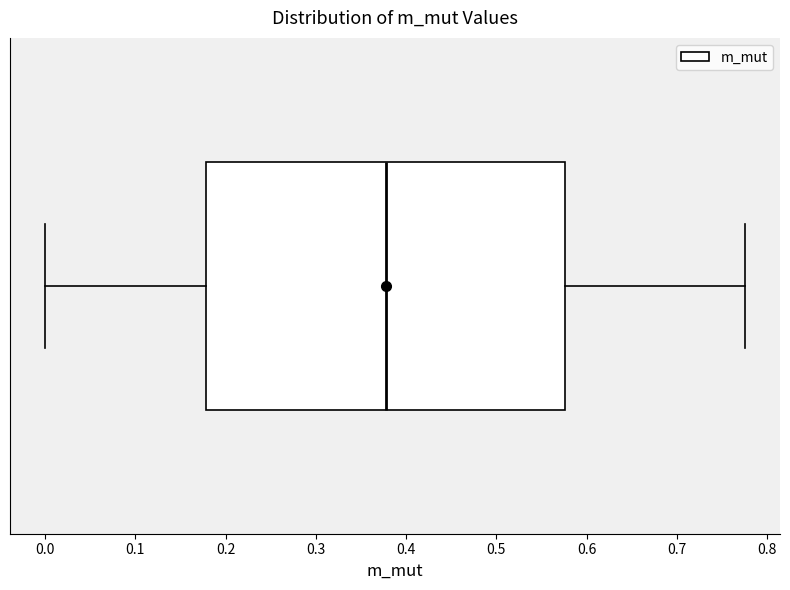

Transcribe this box plot: give where the median line is, the range the box spans, and where the two whiskers end, as read against the x-axis. The values are not printed on the chart, so give them approximately, as read against the axis.

median 0.38, box 0.18 to 0.58, whiskers 0.00 to 0.78